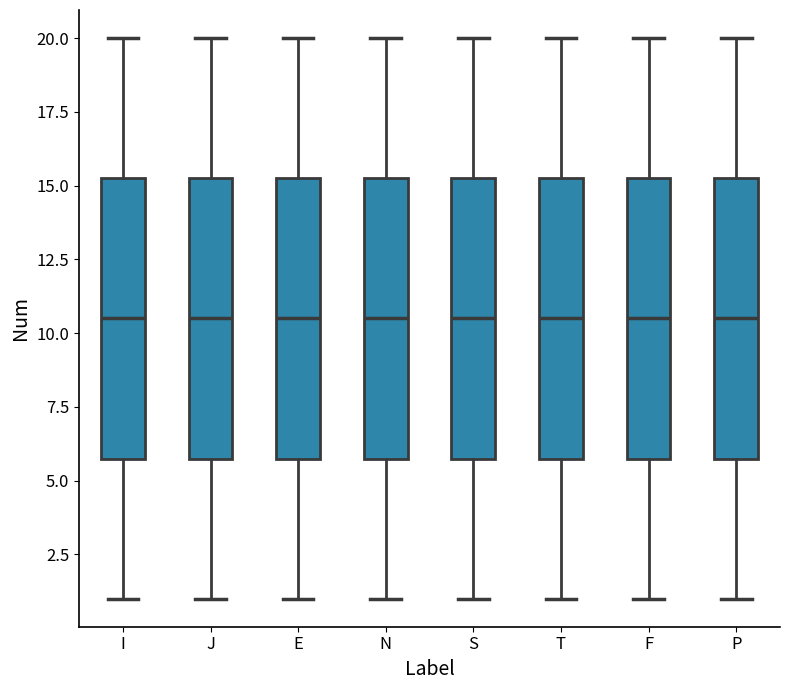

Reading left to right, transcribe this box plot: for each box, give where its median line is, the range the box spans, and where its two whiskers end, as read against the y-axis. The values are not printed on the chart, so give them approximately, as read against the axis.

I: median 10.5, box 6.0 to 15.5, whiskers 1.0 to 20.0
J: median 10.5, box 6.0 to 15.5, whiskers 1.0 to 20.0
E: median 10.5, box 6.0 to 15.5, whiskers 1.0 to 20.0
N: median 10.5, box 6.0 to 15.5, whiskers 1.0 to 20.0
S: median 10.5, box 6.0 to 15.5, whiskers 1.0 to 20.0
T: median 10.5, box 6.0 to 15.5, whiskers 1.0 to 20.0
F: median 10.5, box 6.0 to 15.5, whiskers 1.0 to 20.0
P: median 10.5, box 6.0 to 15.5, whiskers 1.0 to 20.0